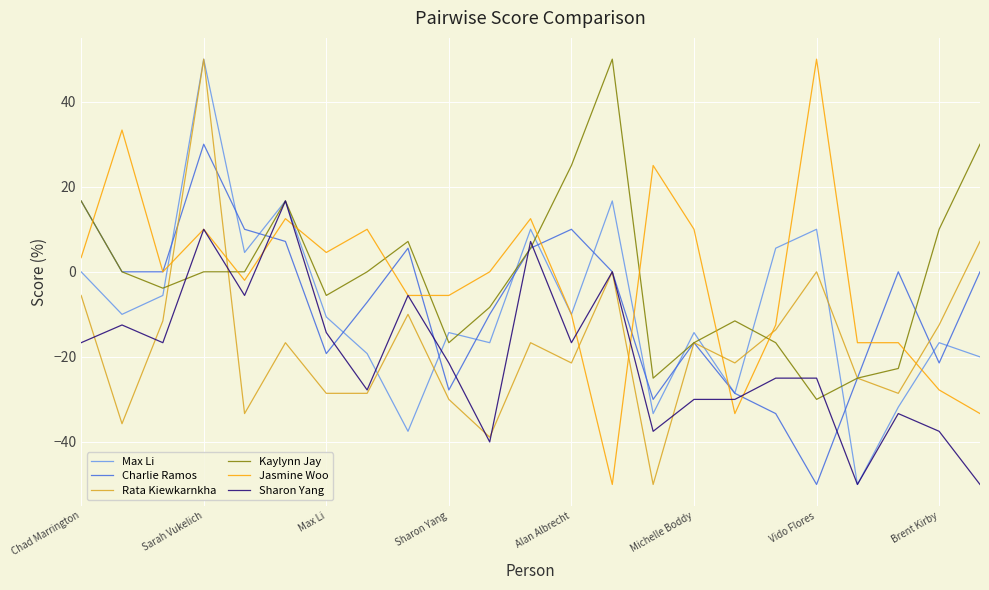

Which series ends up on top after the final intersection of Jasmine Woo and Kaylynn Jay?

Kaylynn Jay